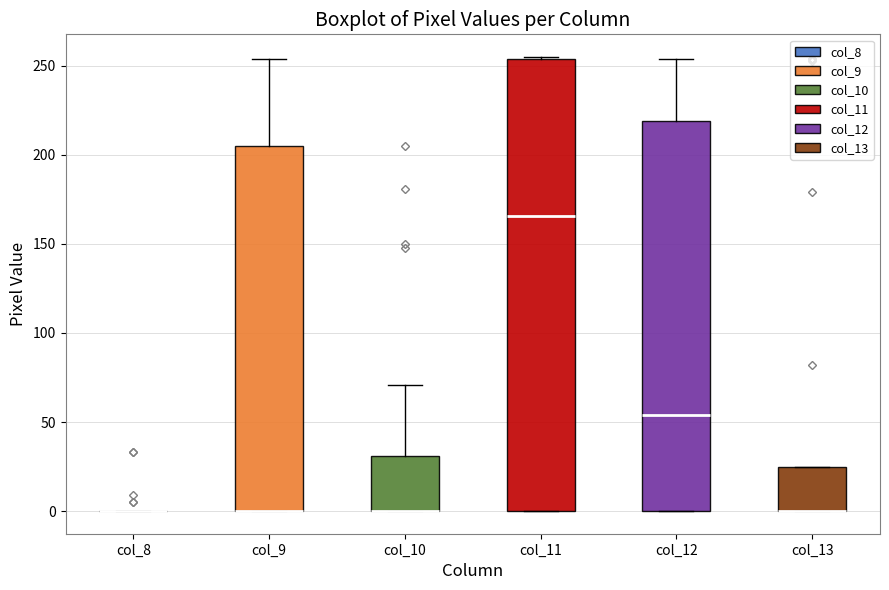

Comparing the boxes themselves (not the whiskers), which one is the tallest?

col_11